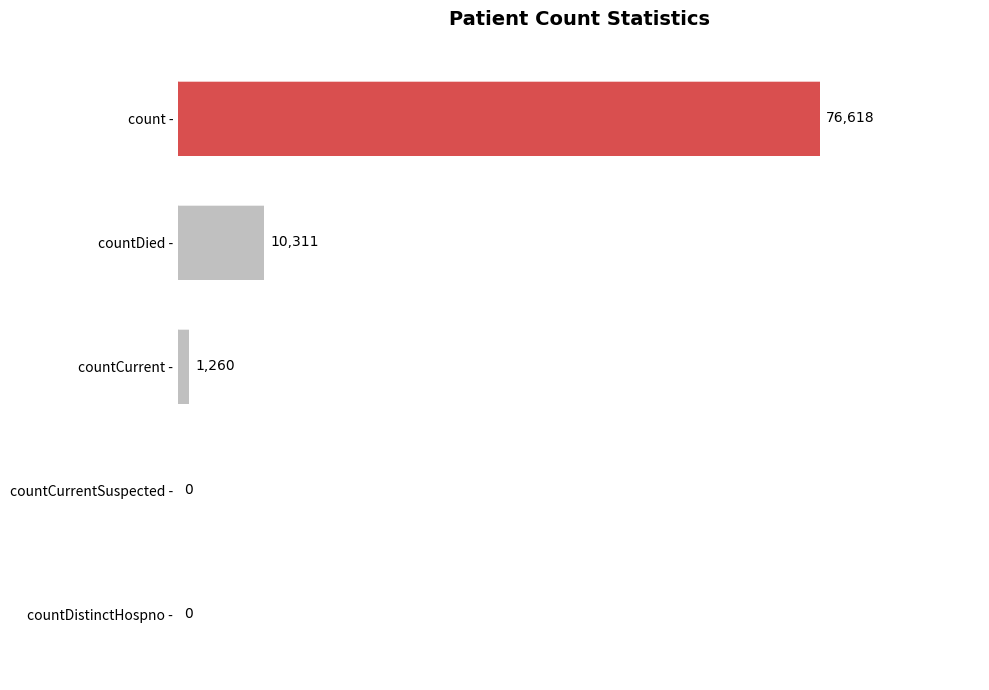

Reading top to bottom, transcribe all the data shown in this chart.

count -=76618	countDied -=10311	countCurrent -=1260	countCurrentSuspected -=0	countDistinctHospno -=0